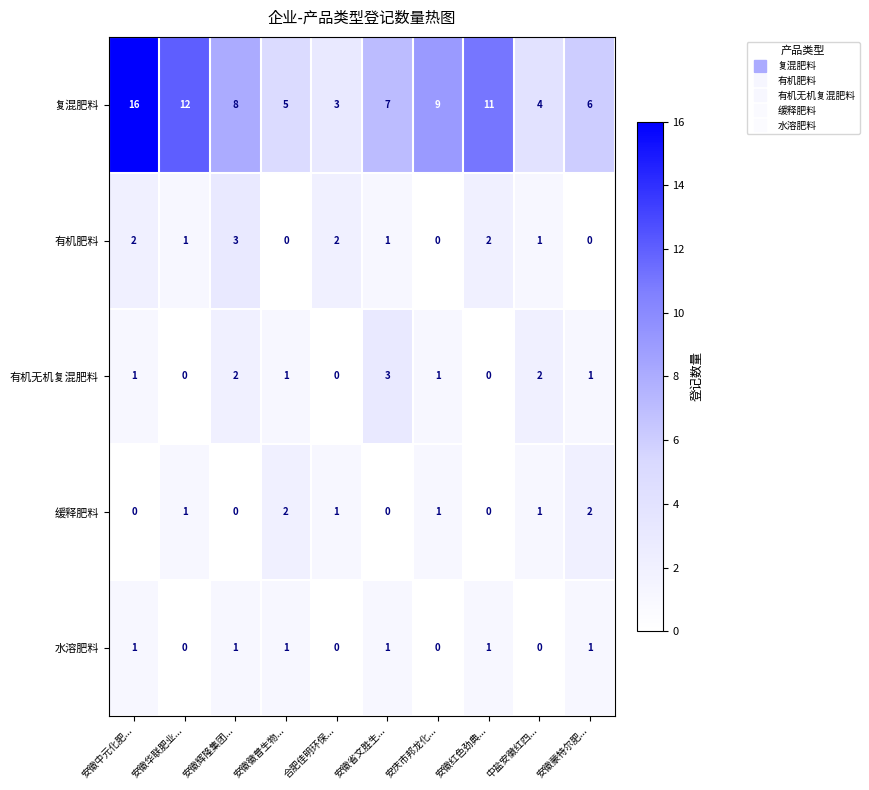

What is the sum of all 有机无机复混肥料 values?

11